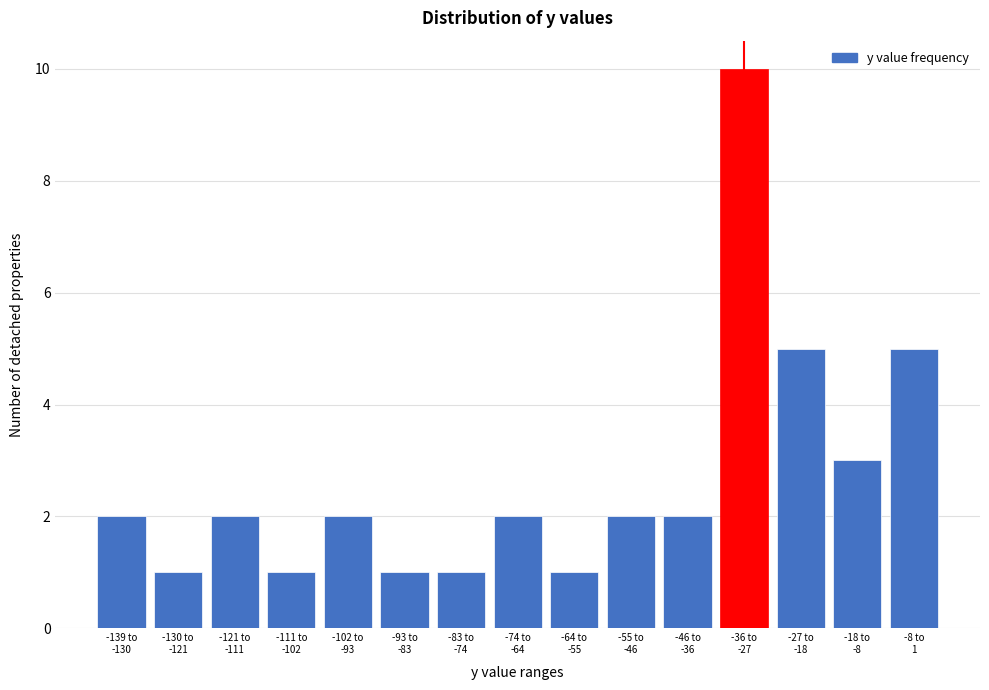

Reading left to right, transcribe all the data shown in this chart.

2	1	2	1	2	1	1	2	1	2	2	10	5	3	5